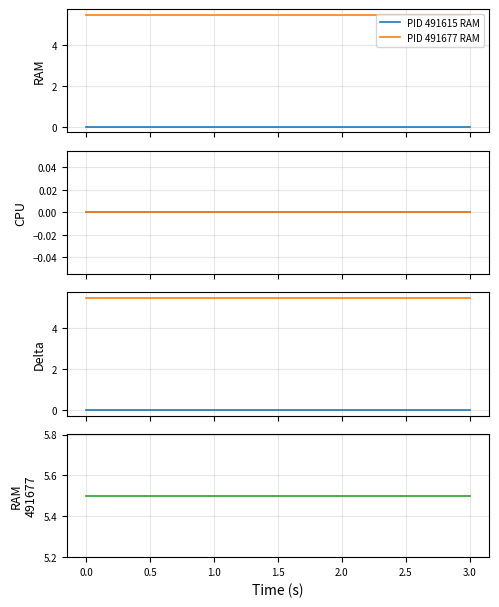

What is the difference between the highest and lowest values at 17?

5.5